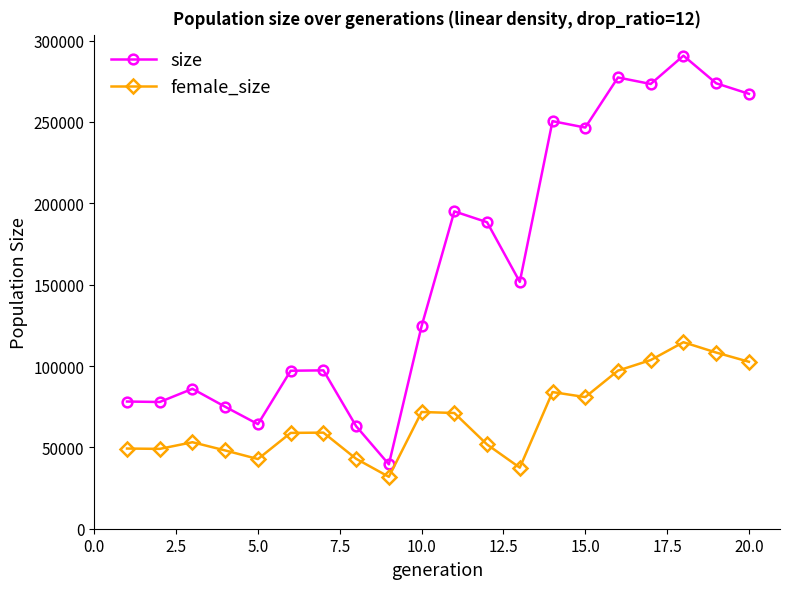

True or false: size has more than 0 interior local peaks.

True